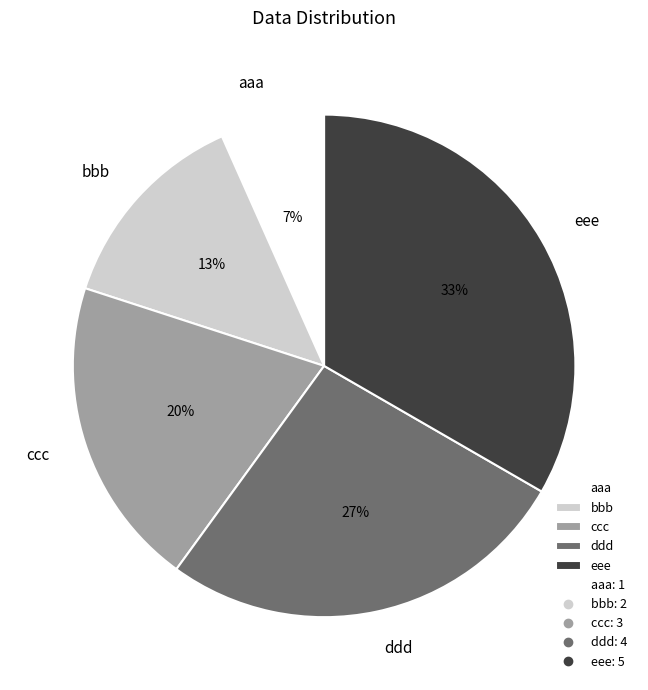

Which category has the biggest portion of the pie?

eee